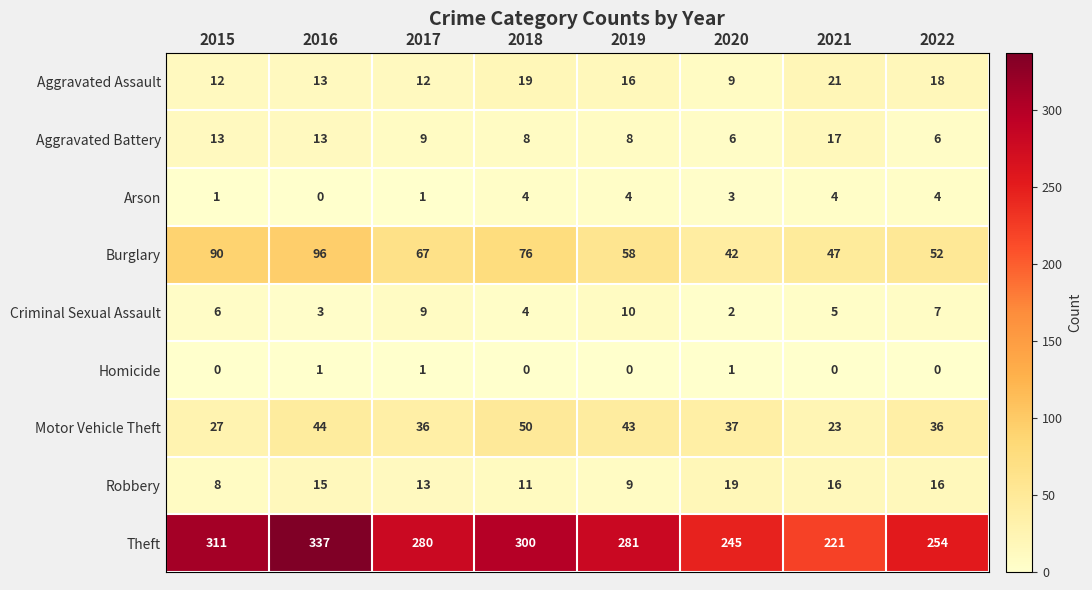

At which label does Theft reach its peak?

2016